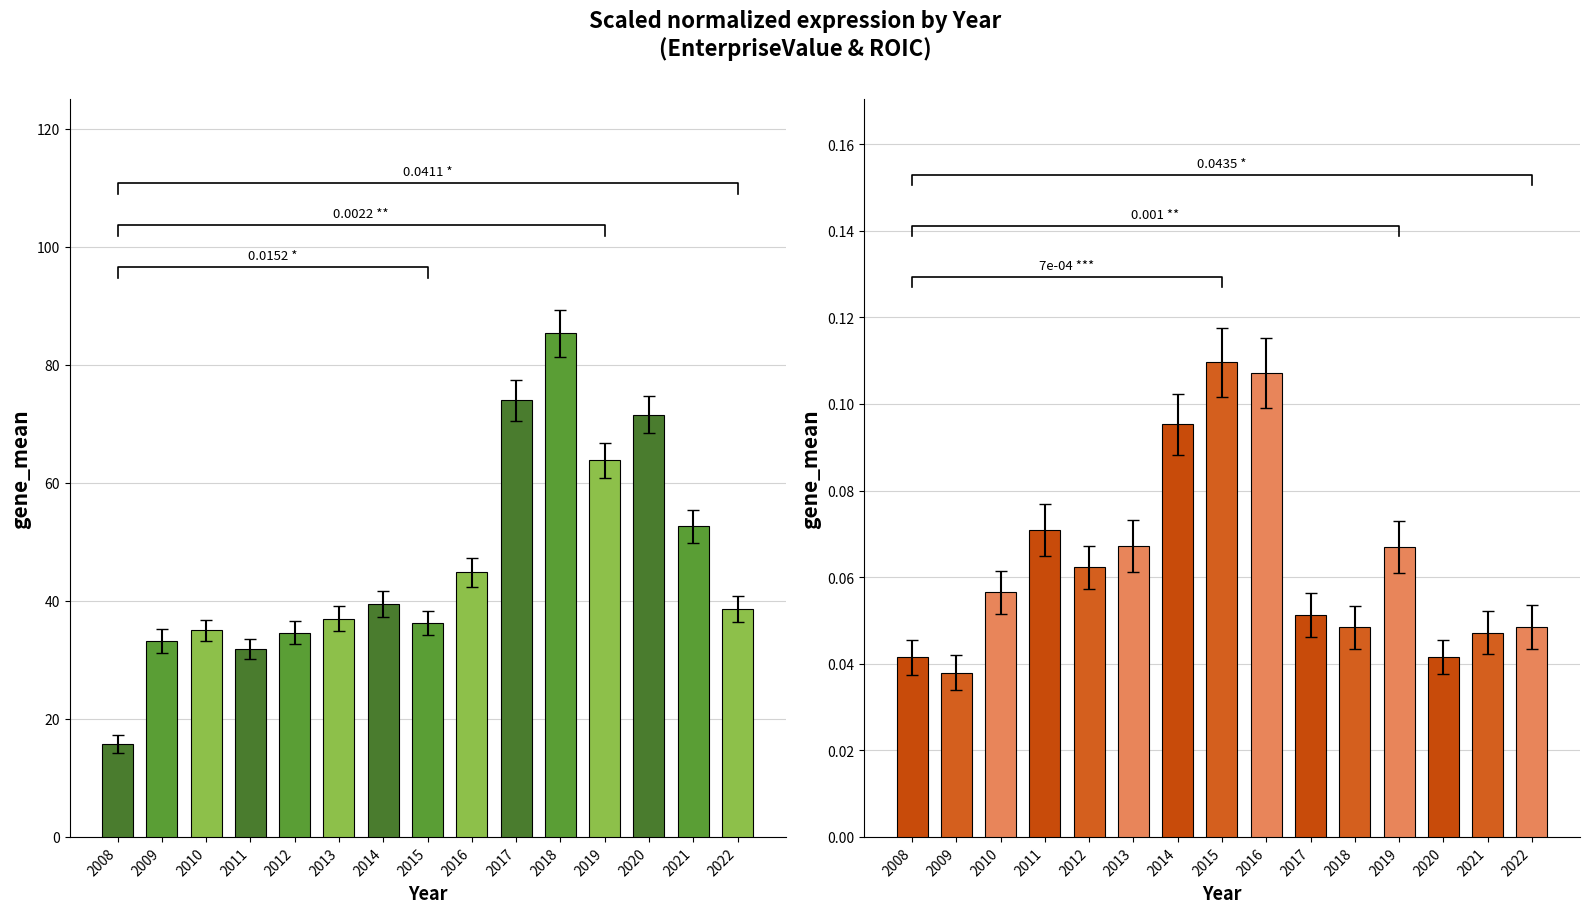

At which category is the sum across all series the highest?

2018